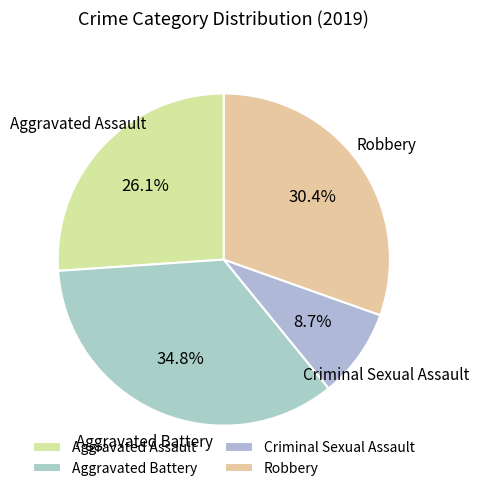

What is the largest slice in the pie chart?

Aggravated Battery